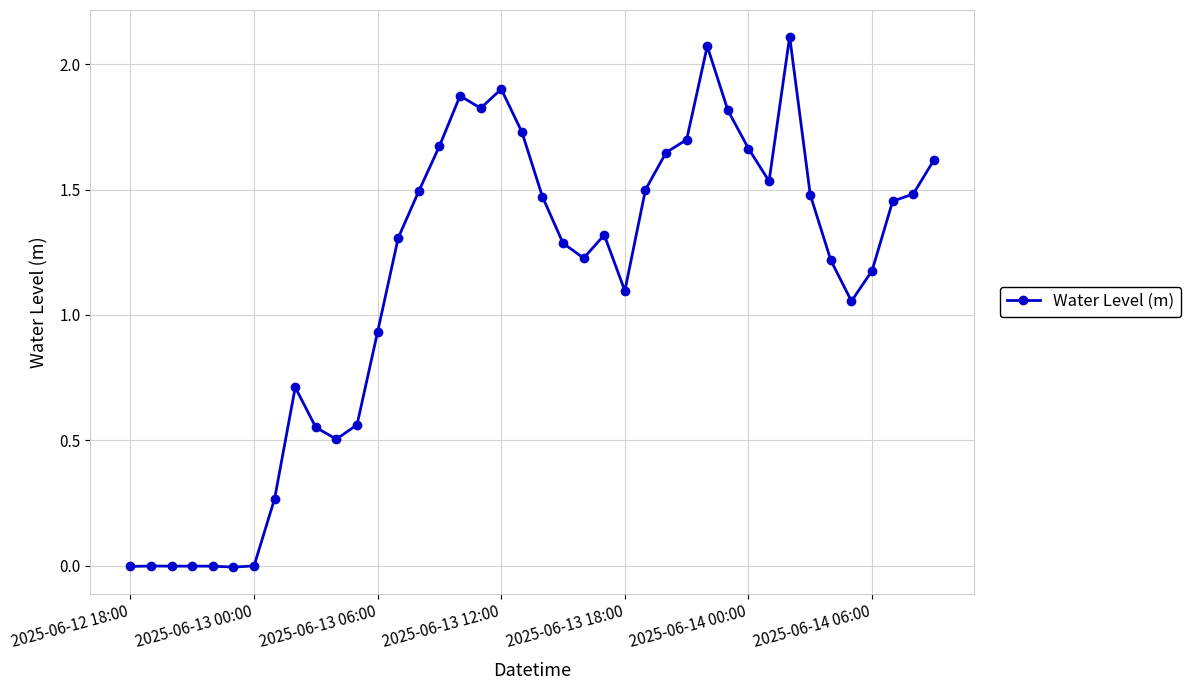

What is the sum of all values?

45.2